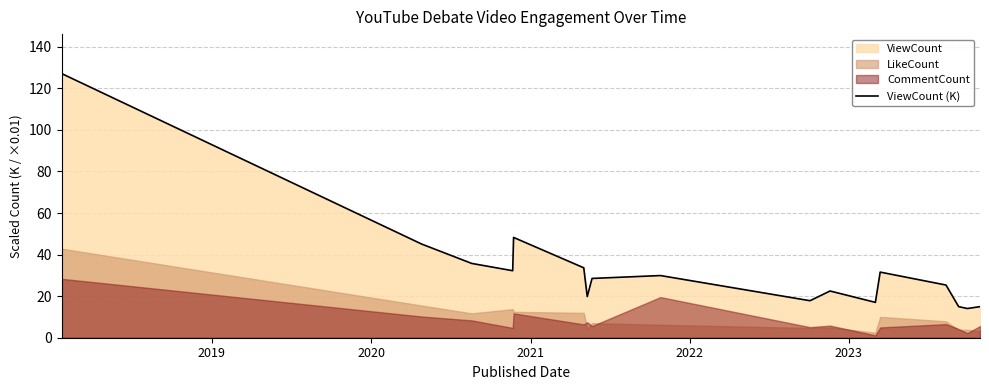

How many points are lower than both their immediate neighbors (excluding endpoints)?

5